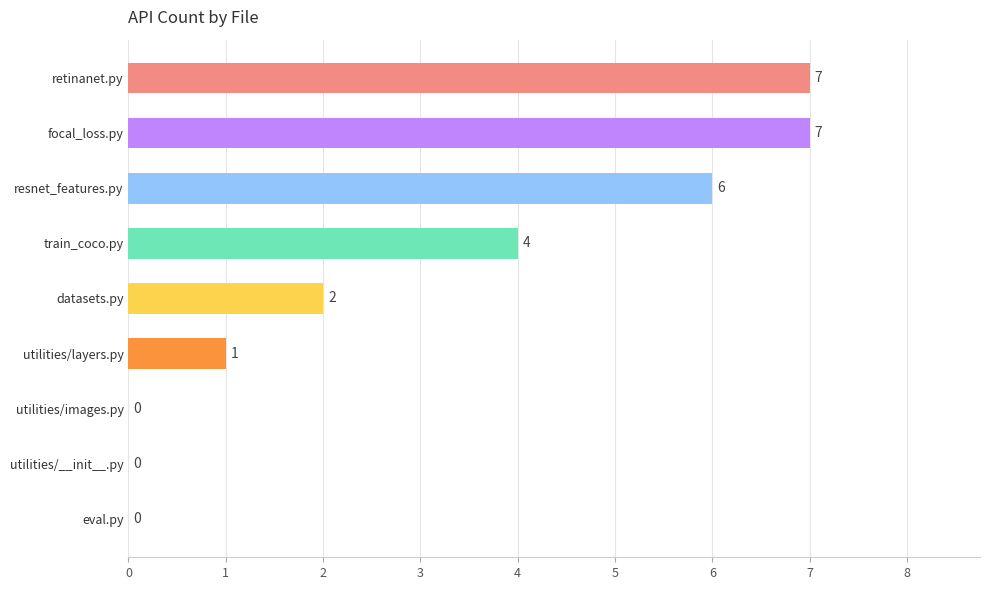

The value at focal_loss.py is 12. True or false?

False